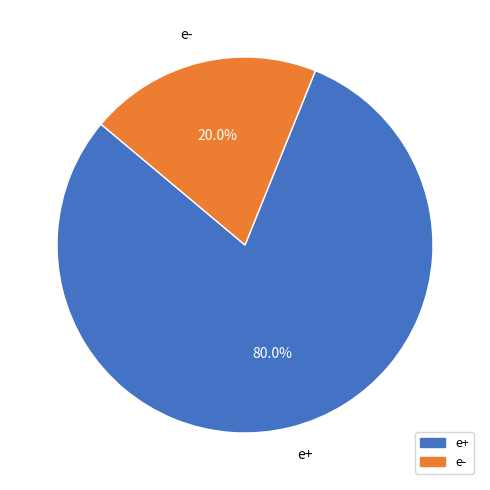

What is the ratio of the value at e+ to the value at e-?

4.0